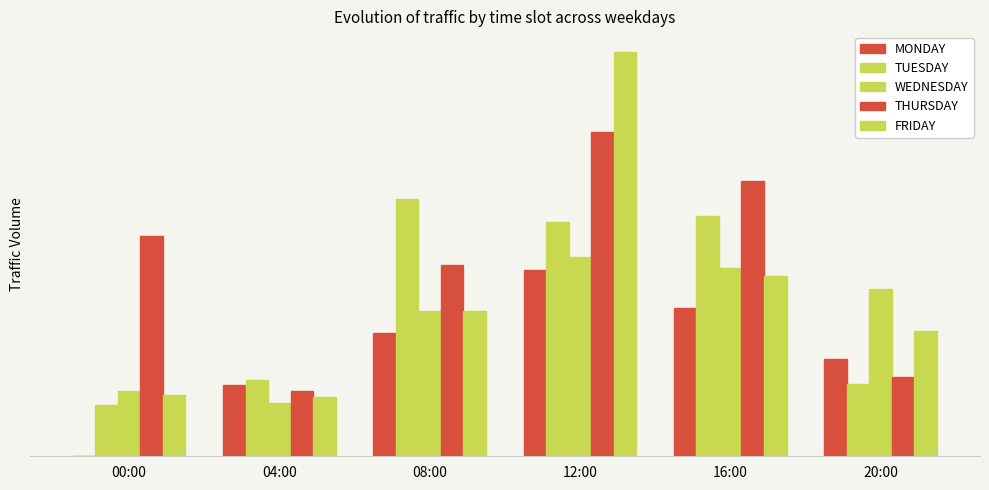

Rank the series by their maximum value, from highest to lowest.

FRIDAY, THURSDAY, TUESDAY, WEDNESDAY, MONDAY